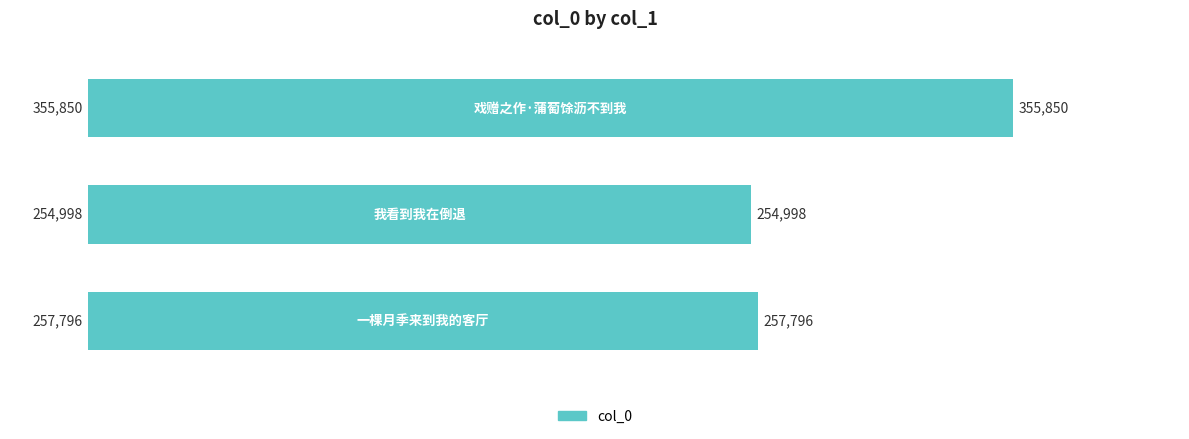

How many bars are there in total?

3